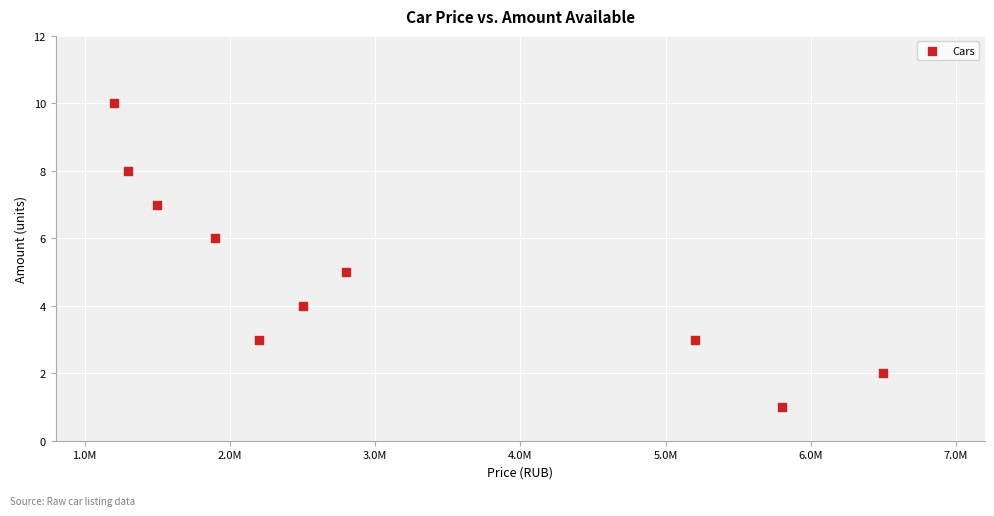

What is the average Y value?

5